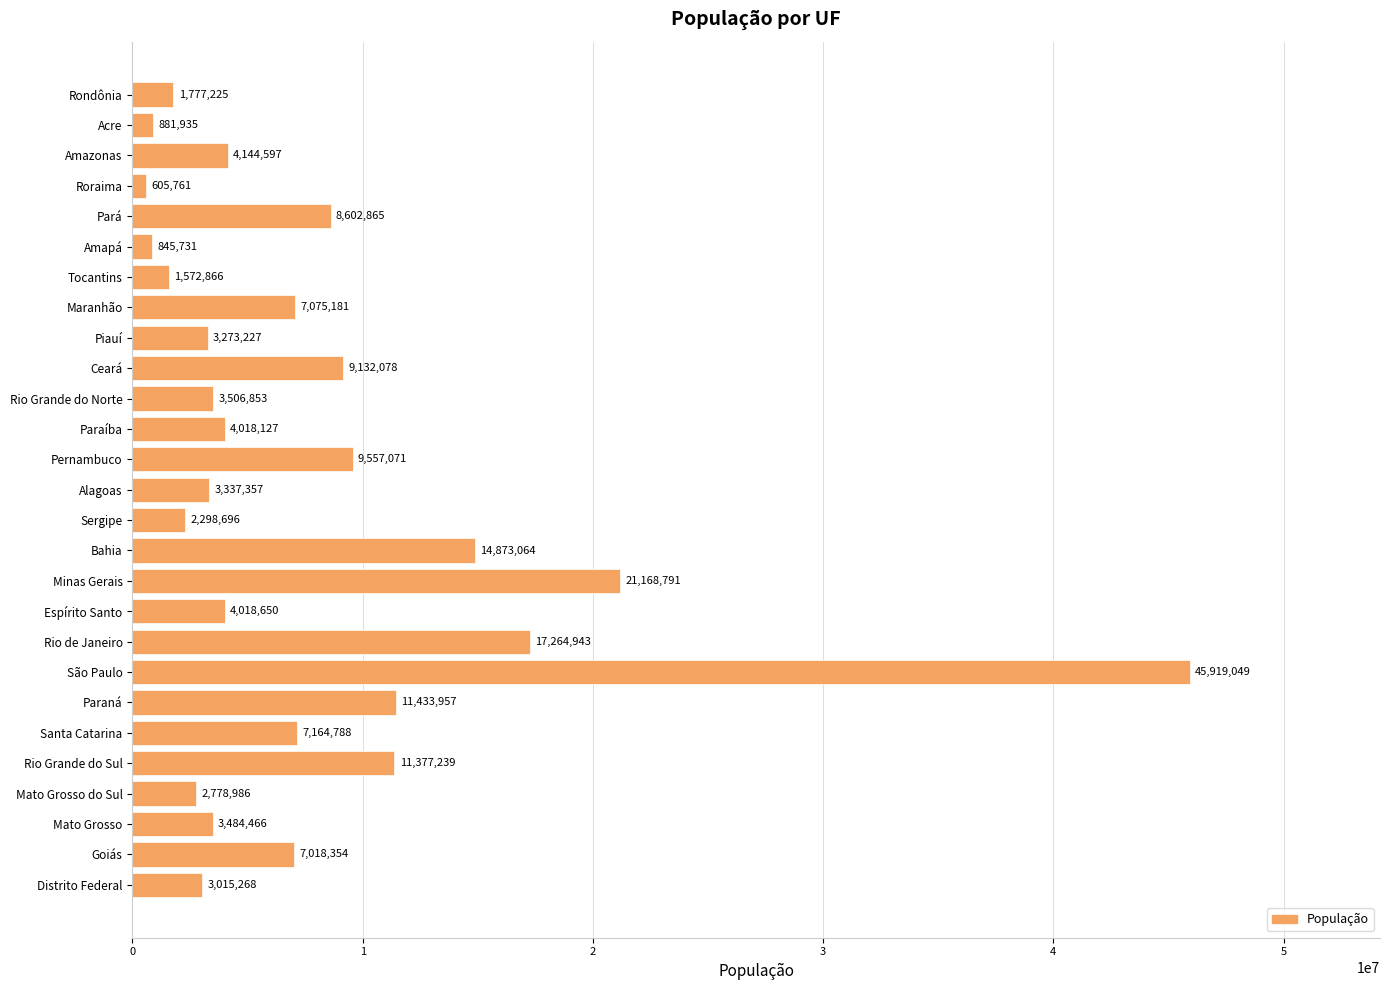

Reading top to bottom, what are all the values shown in this chart?

1777225	881935	4144597	605761	8602865	845731	1572866	7075181	3273227	9132078	3506853	4018127	9557071	3337357	2298696	14873064	21168791	4018650	17264943	45919049	11433957	7164788	11377239	2778986	3484466	7018354	3015268